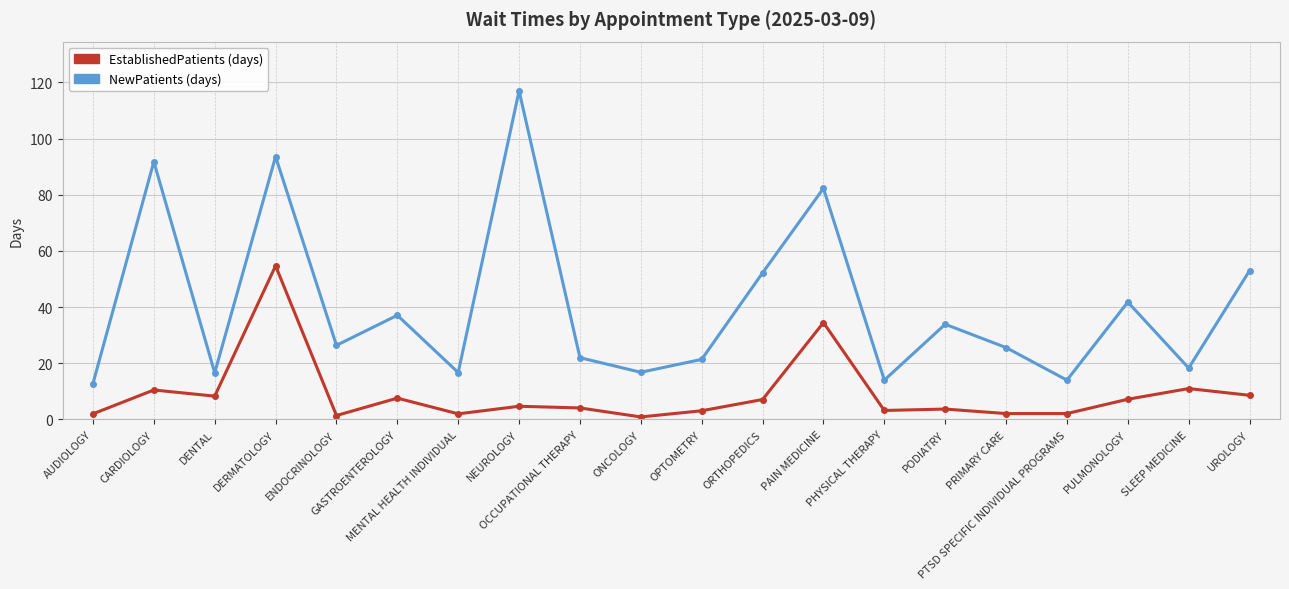

What is the greatest value displayed?

117.0